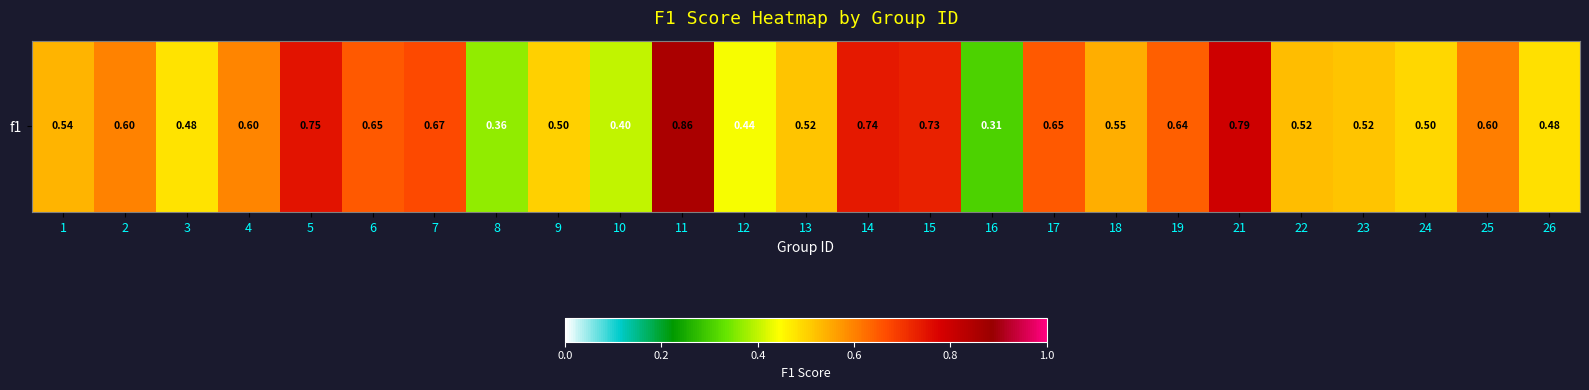

What is the difference between the maximum and minimum values?

0.6